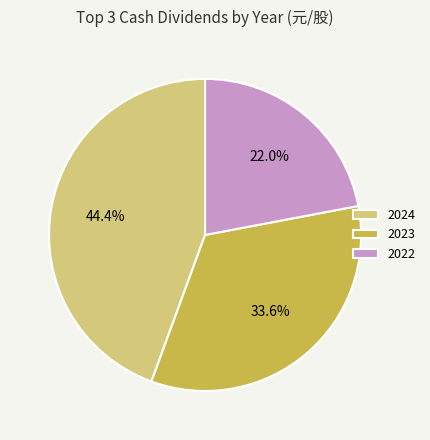

What percentage is NOT represented by 2022?

78.0%